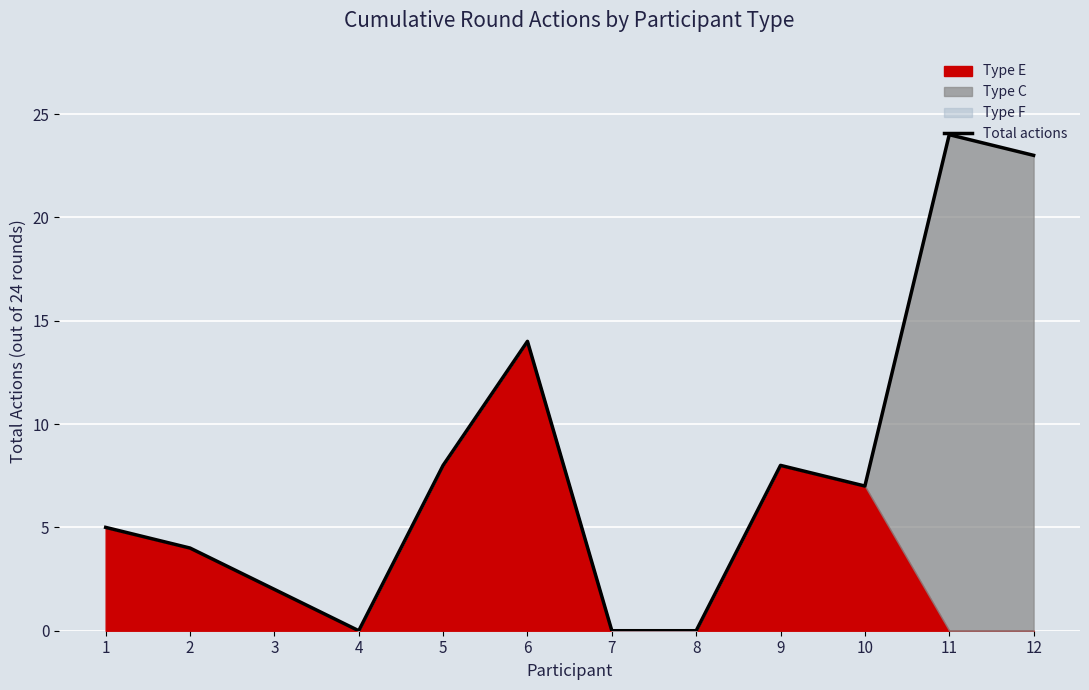

What is the difference between the values at 12 and 1?

18